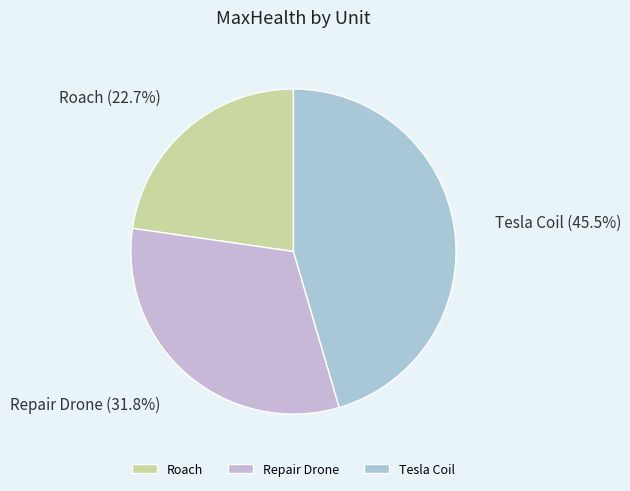

Rank the categories by value from lowest to highest.

Roach, Repair Drone, Tesla Coil